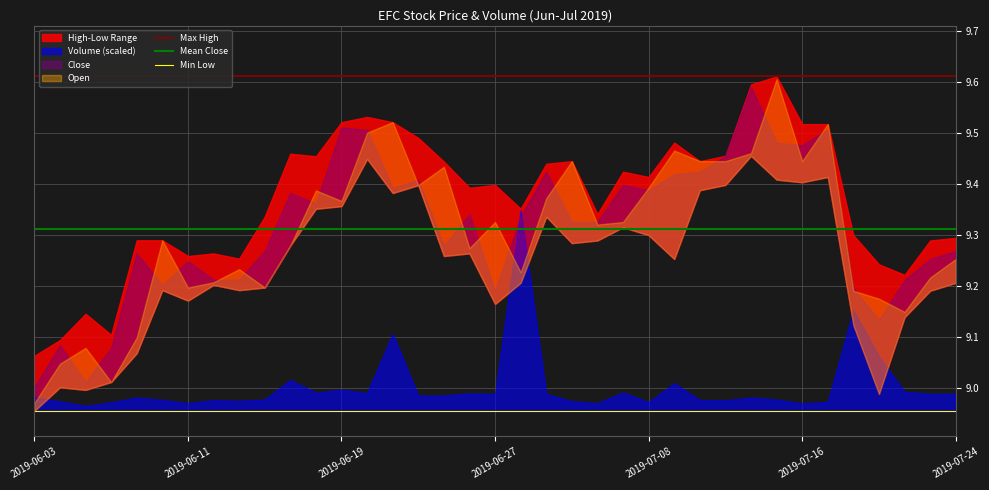

How many lines are shown in the chart?

3